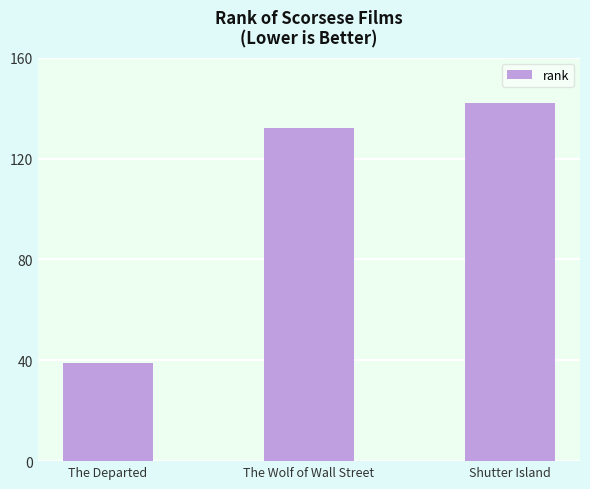

What value does the data have at Shutter Island, to the nearest 50?

150